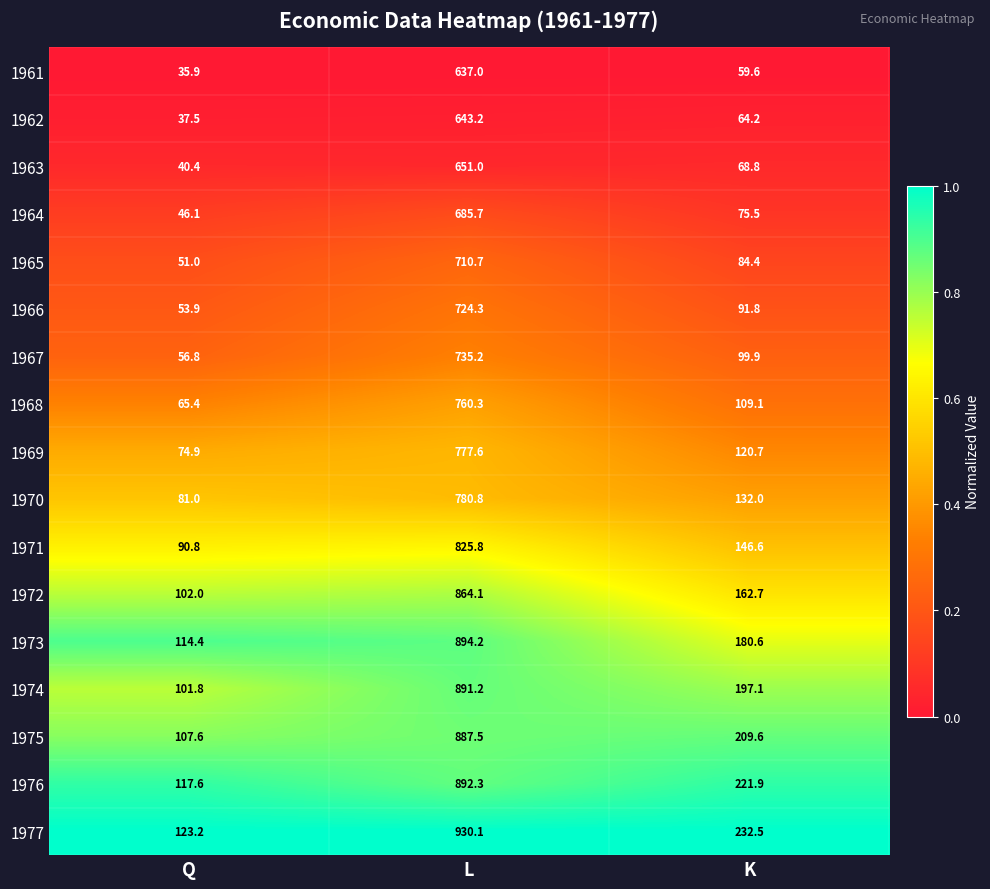

Where is 1977 nearest to the value 526?

K